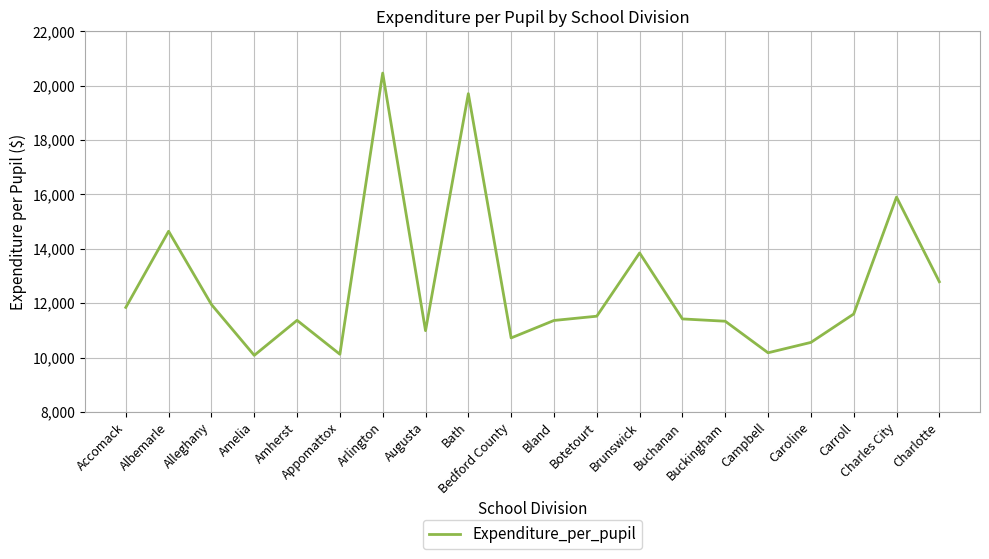

The value at Charlotte is 12788. True or false?

True